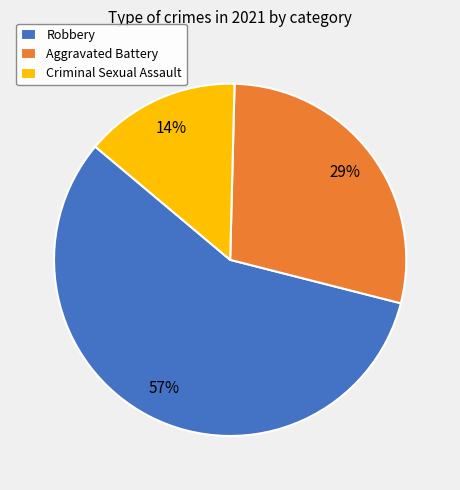

Between Robbery and Criminal Sexual Assault, which is larger?

Robbery